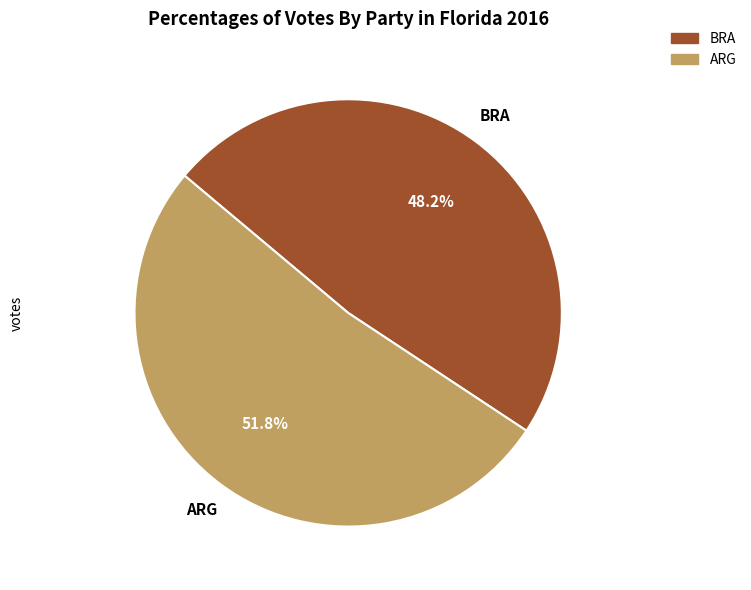

Rank the categories by value from lowest to highest.

BRA, ARG